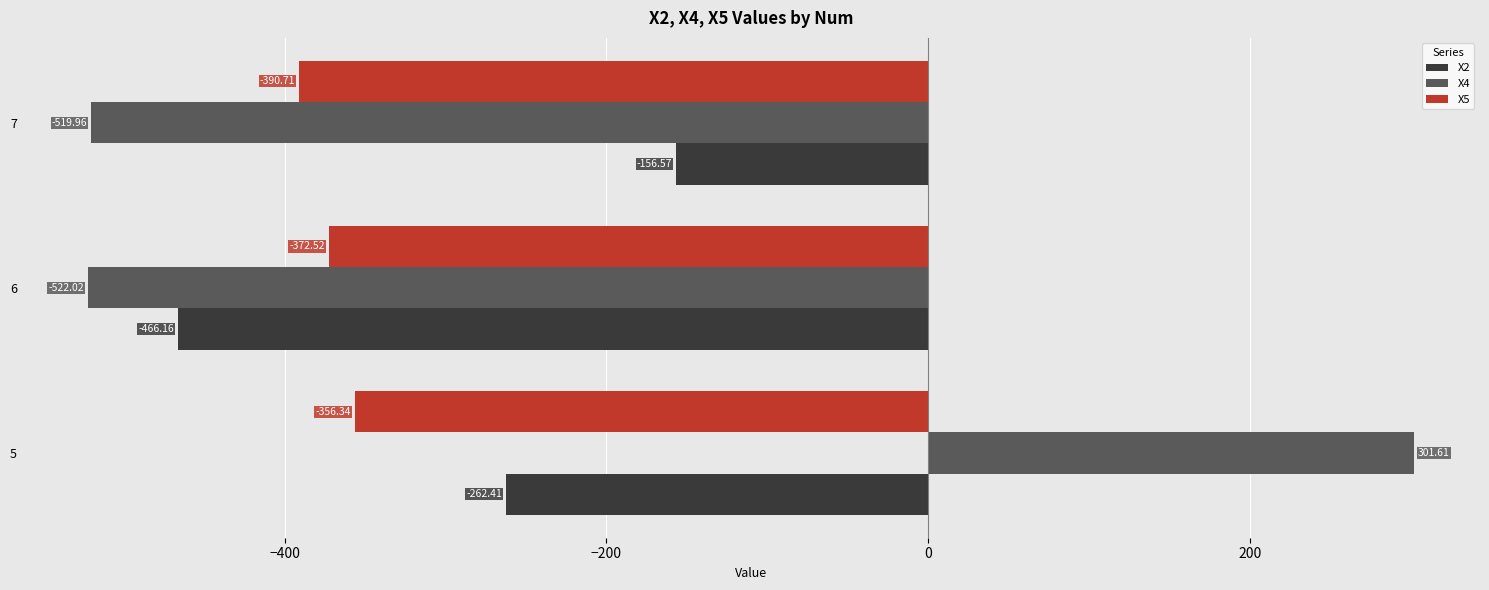

What is the difference between the maximum and second lowest values in the X5 series?

16.2